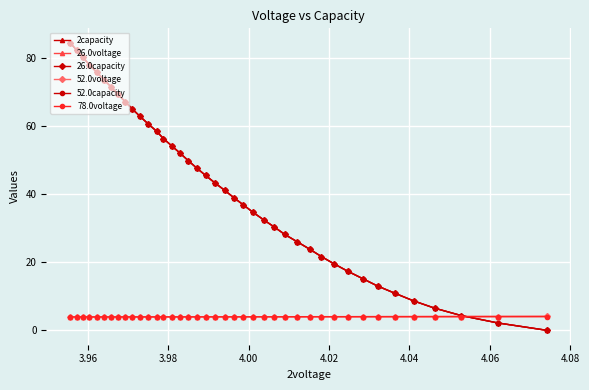

What is the minimum value for 52.0voltage?

3.9